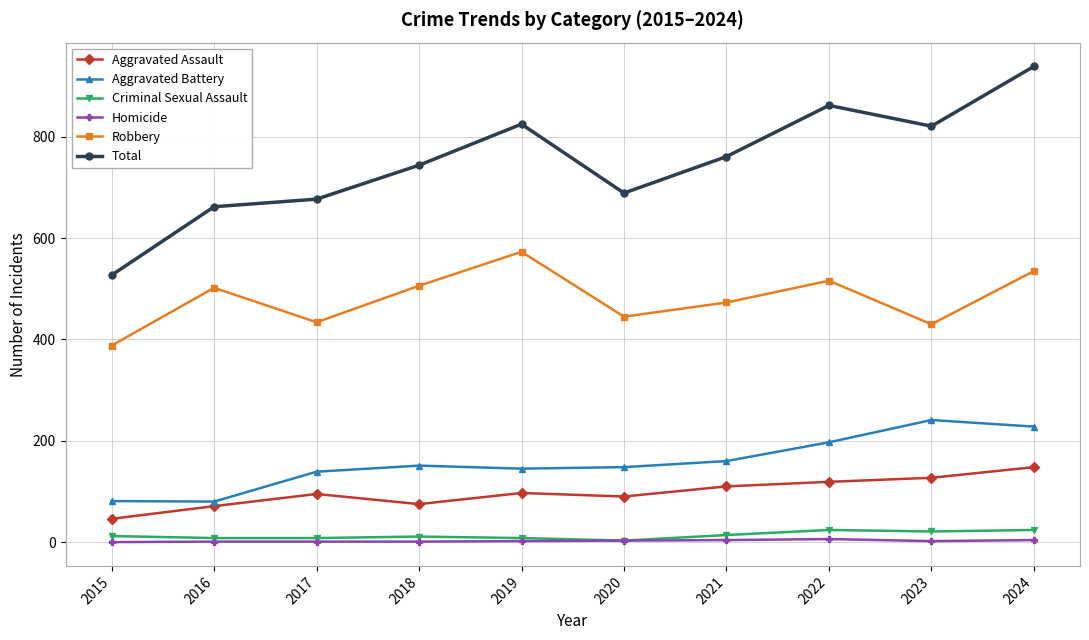

True or false: Aggravated Battery and Aggravated Assault intersect in this chart.

False